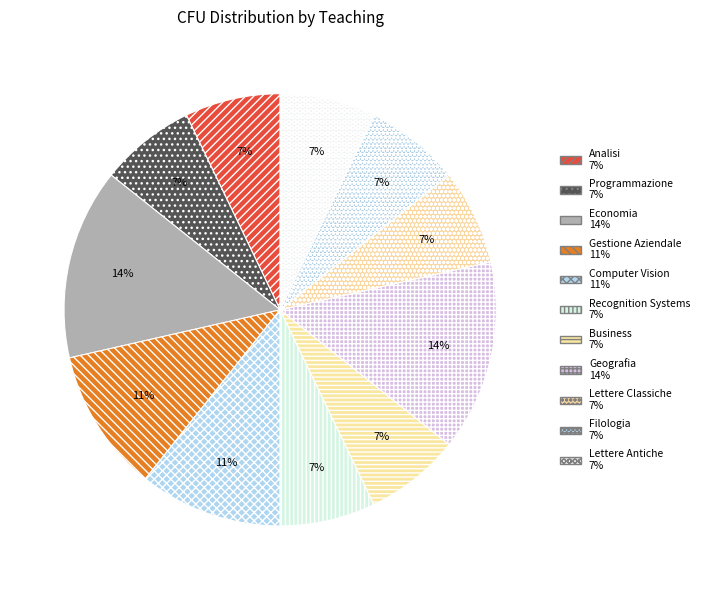

Count the number of slices in the pie.

11